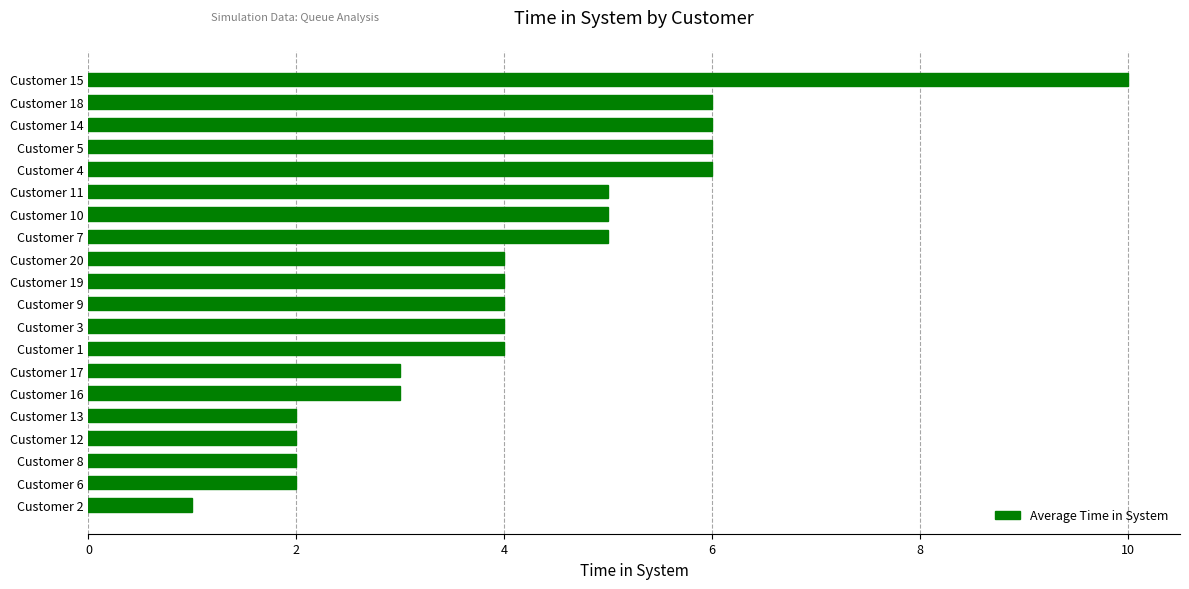

How many series are shown in this chart?

1